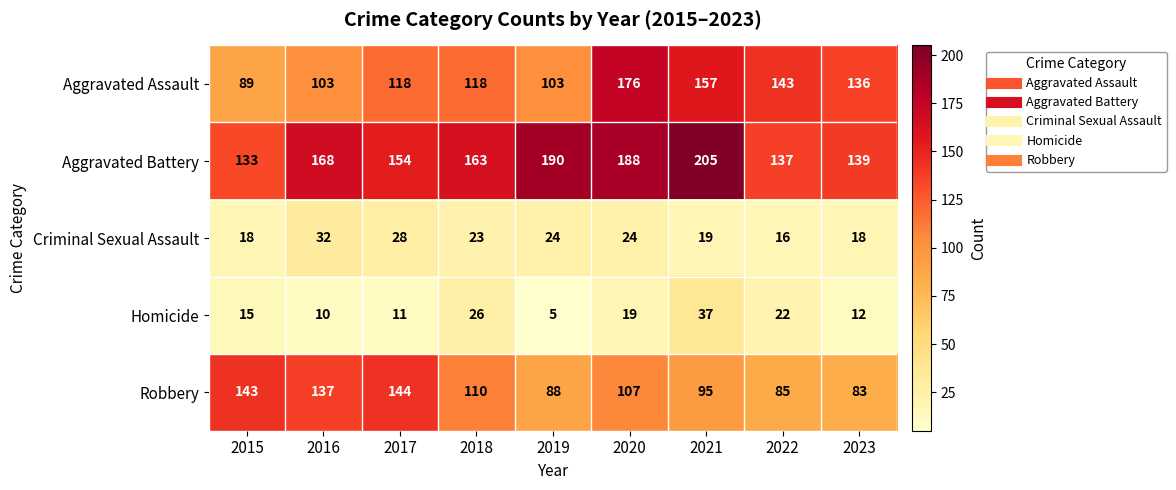

Is the value of Aggravated Battery at 2018 greater than the value of Aggravated Assault at 2022?

Yes